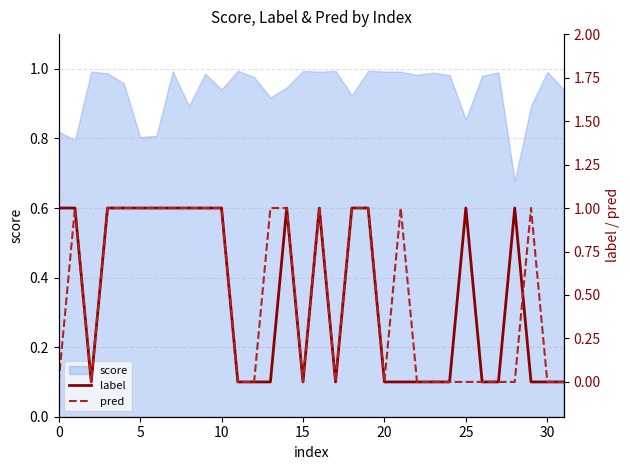

How many pred values are between 0 and 1?

32